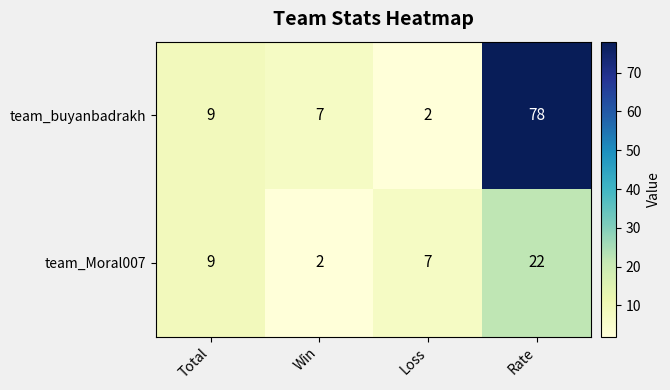

What is the difference between the team_buyanbadrakh values at Loss and Rate?

76